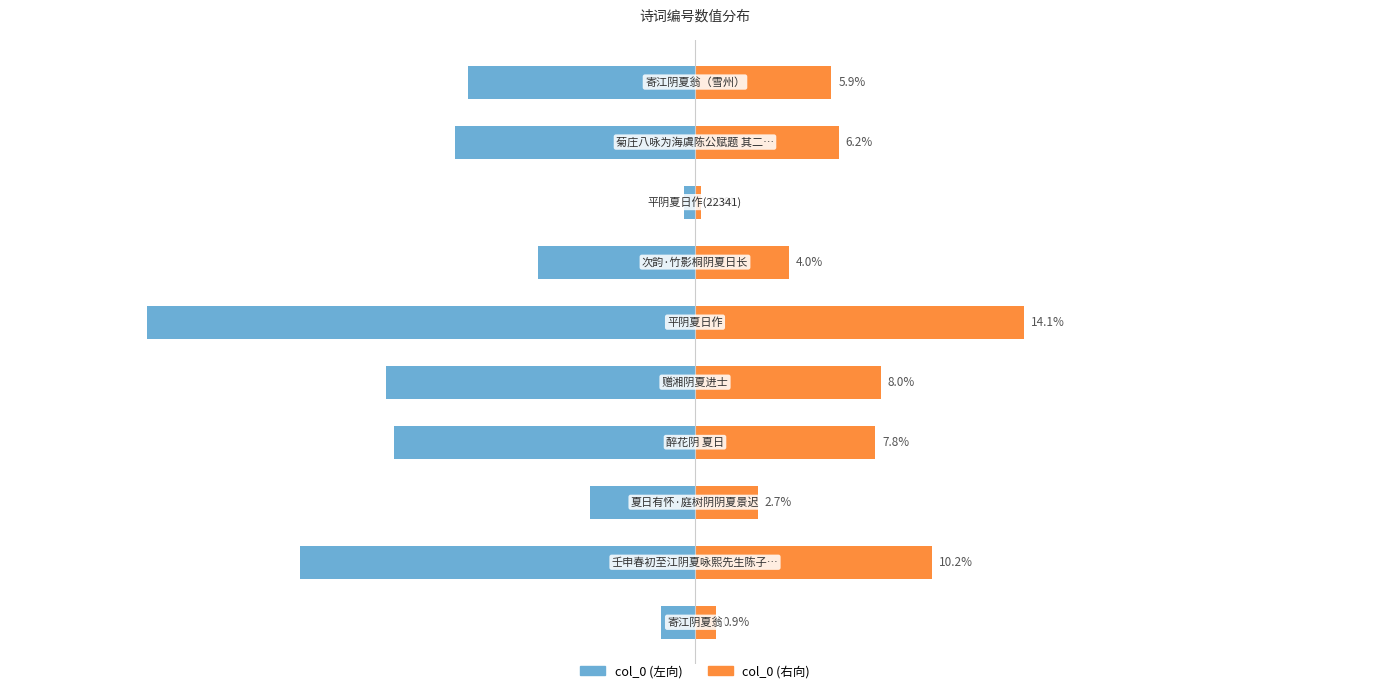

Between 4 and 5, which series saw the biggest shift?

col_0 (左向)